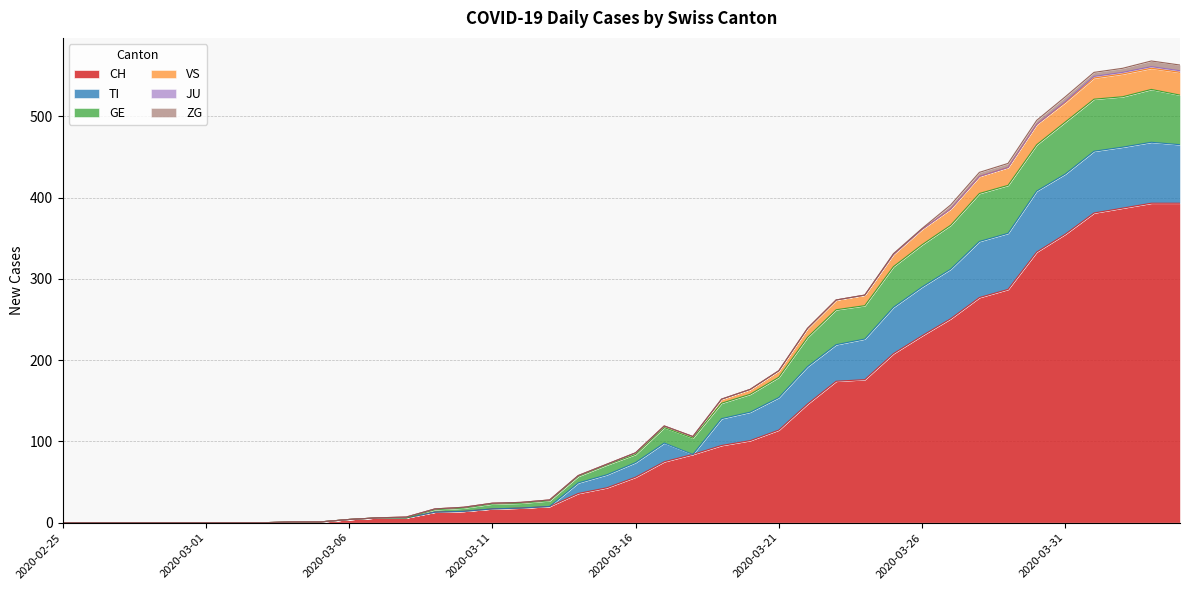

Which category has the lowest value across all series?

2020-02-25